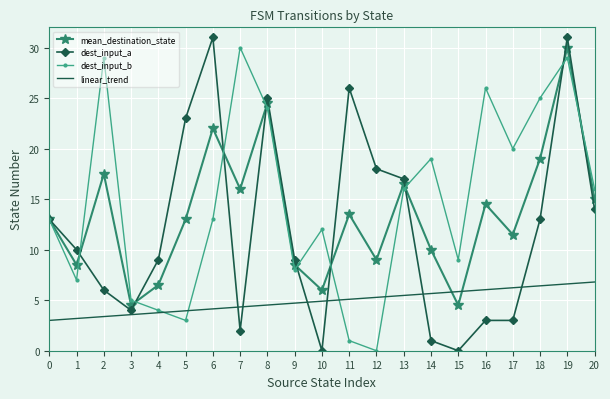

What are all the series names shown in the legend?

mean_destination_state, dest_input_a, dest_input_b, linear_trend